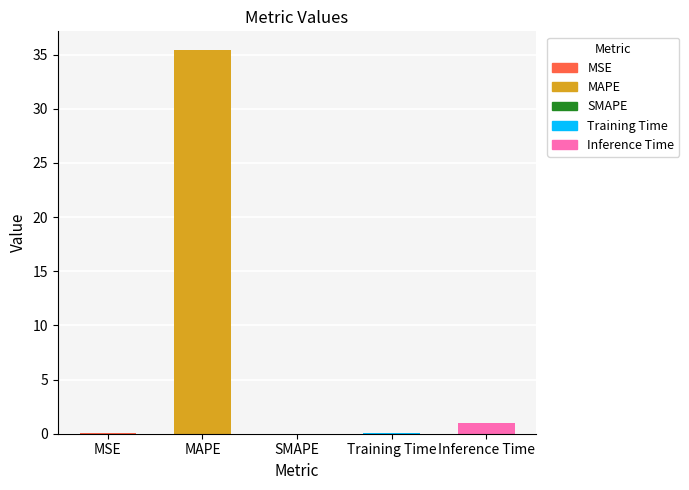

Which label corresponds to the largest value in the chart?

MAPE